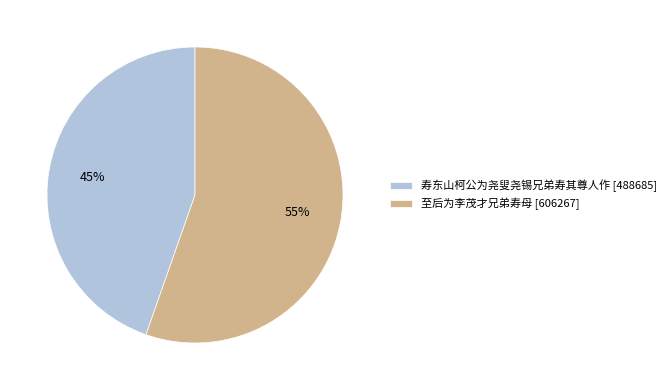

What percentage is the 至后为李茂才兄弟寿母 slice, to the nearest percent?

55%